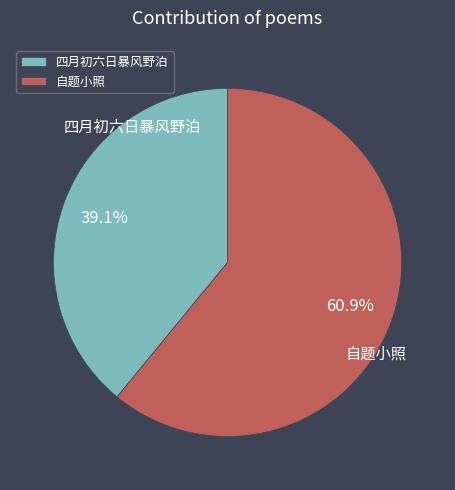

Is 四月初六日暴风野泊 the majority of the pie?

No